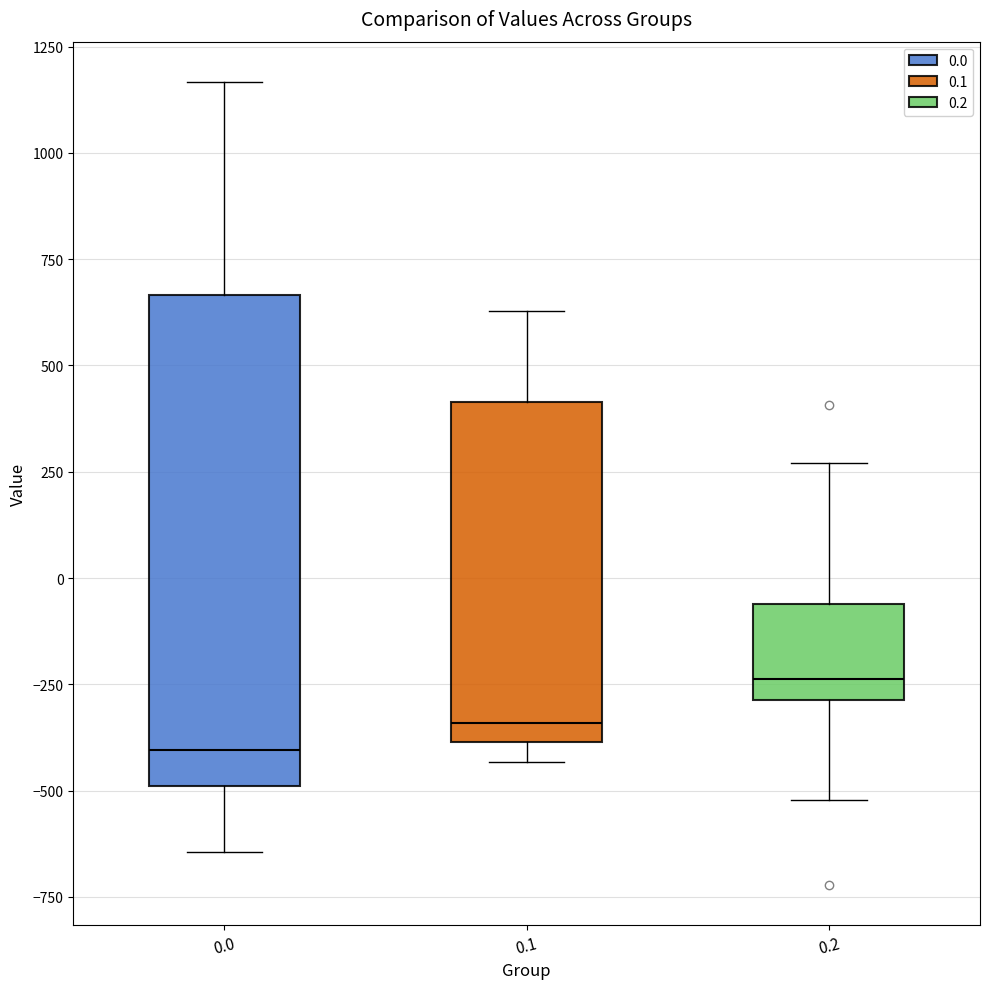

Reading left to right, transcribe this box plot: for each box, give where its median line is, the range the box spans, and where its two whiskers end, as read against the y-axis. The values are not printed on the chart, so give them approximately, as read against the axis.

0.0: median -400, box -500 to 650, whiskers -650 to 1150
0.1: median -350, box -400 to 400, whiskers -450 to 650
0.2: median -250, box -300 to -50, whiskers -500 to 250